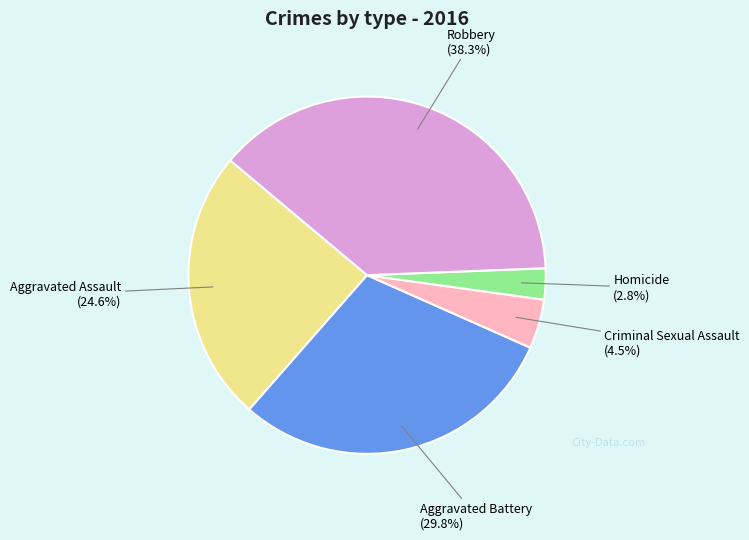

Does any single category account for the majority?

No